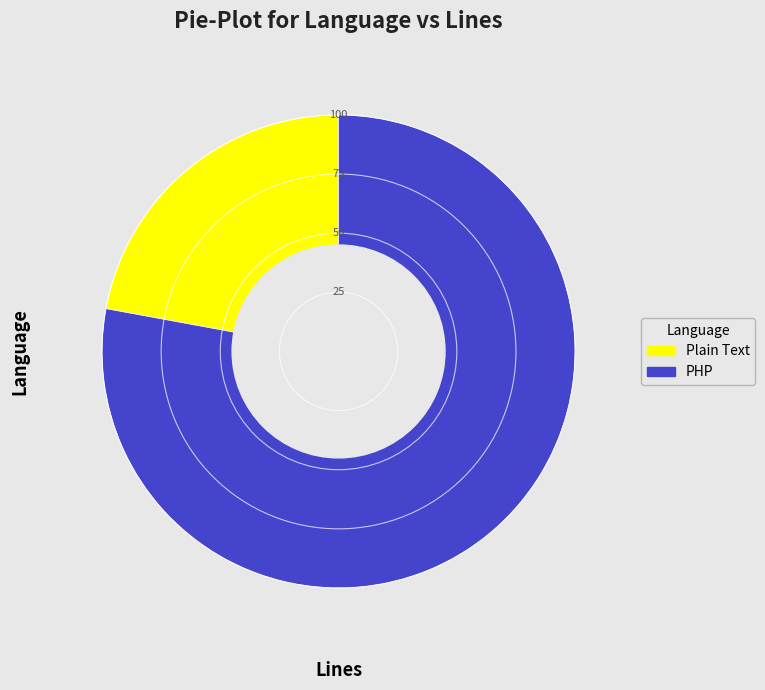

Which category accounts for the majority?

PHP